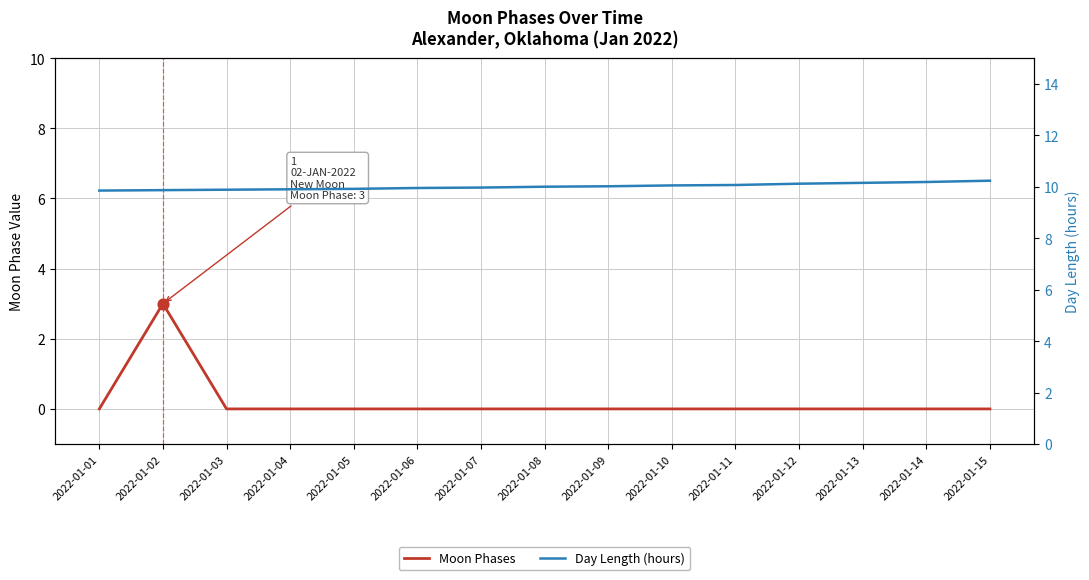

Which series has the largest Y range (max minus min)?

Moon Phases